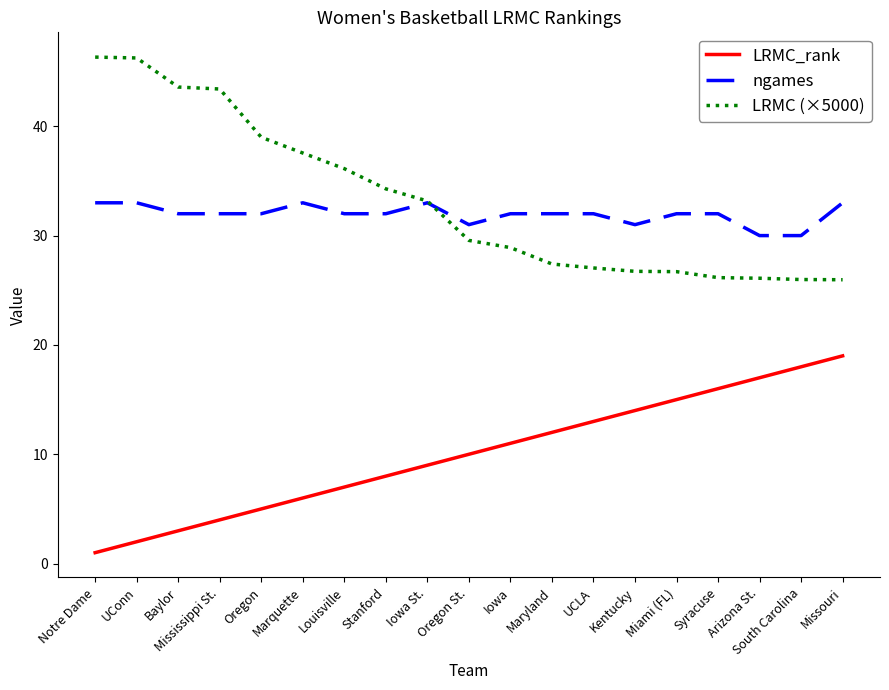

At Marquette, list the series in order from smallest to largest.

LRMC_rank, ngames, LRMC (×5000)